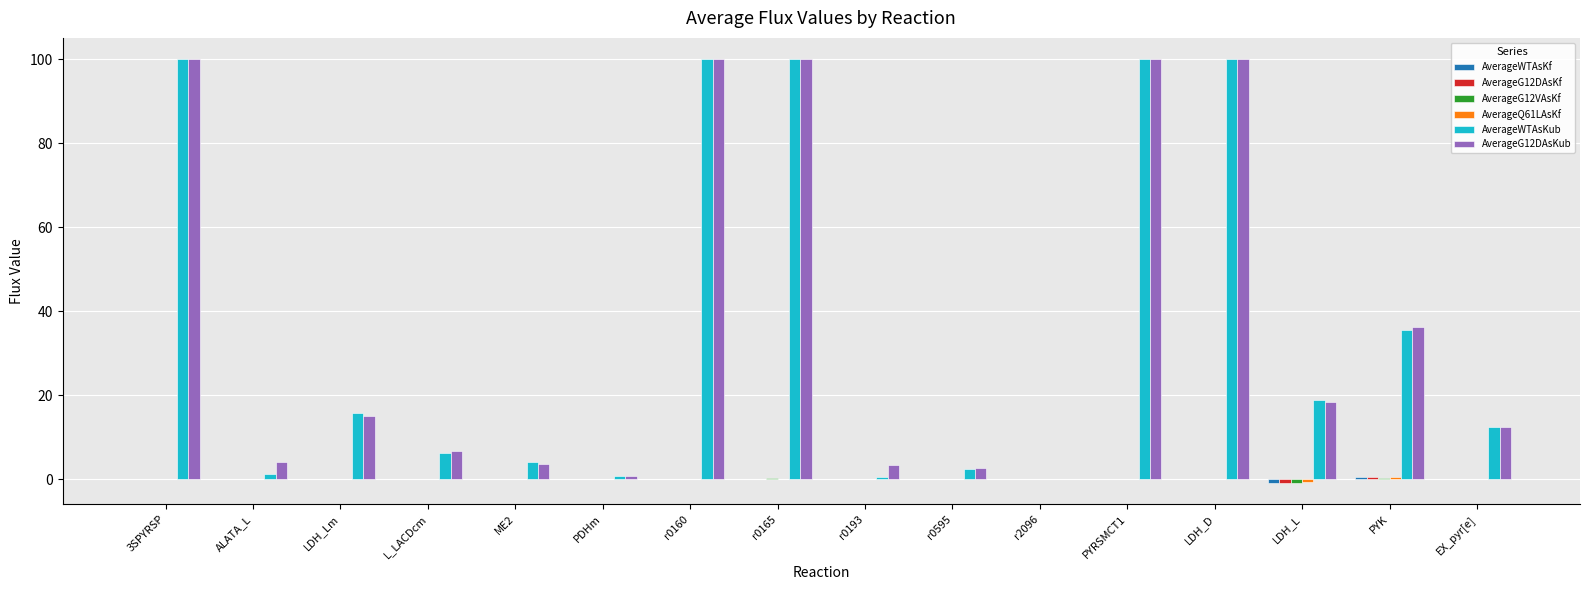

Are the bars grouped side by side (vs. stacked)?

Yes